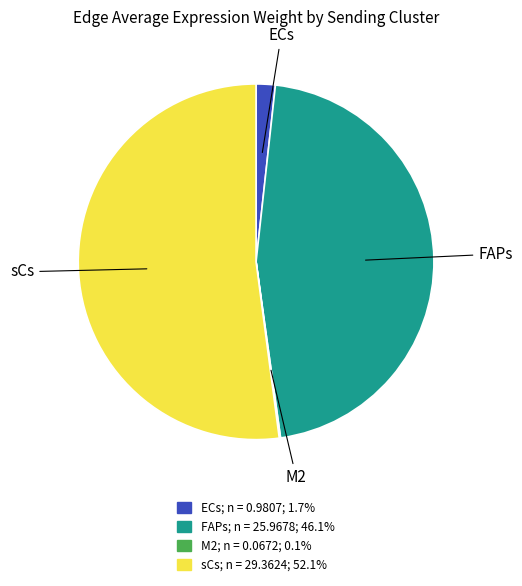

Does any single category account for the majority?

Yes